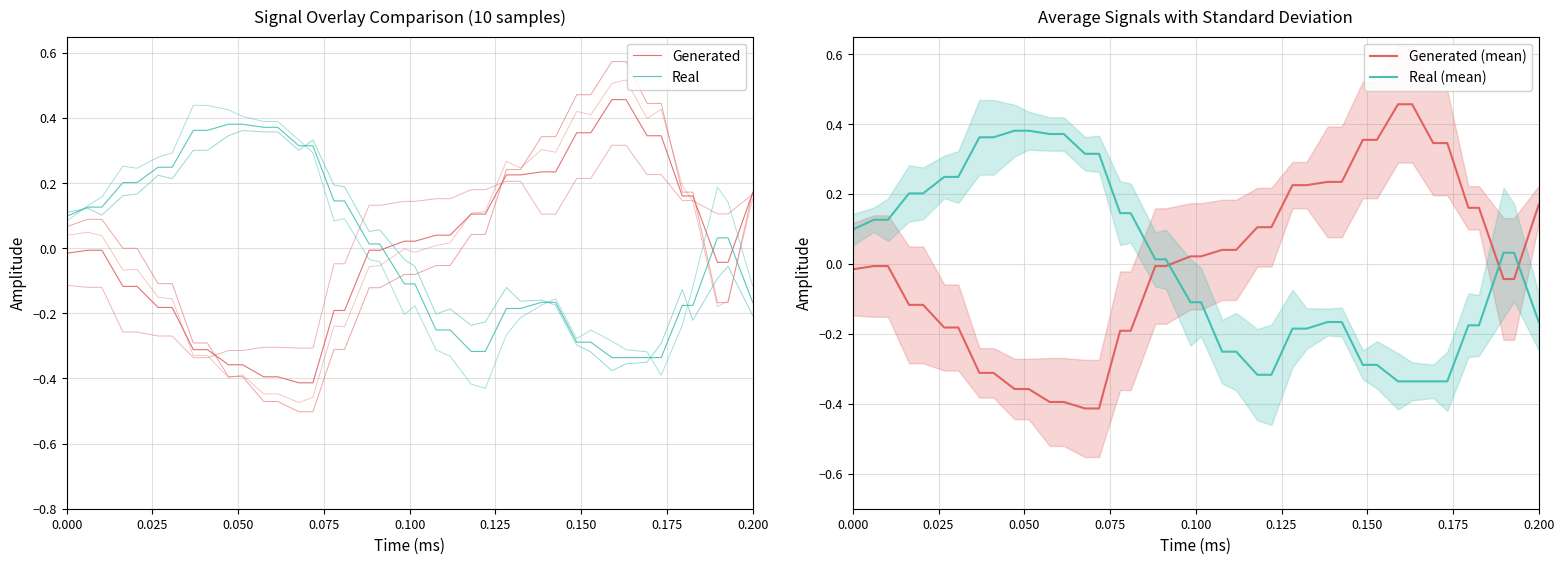

How many values in Generated are below zero?

21